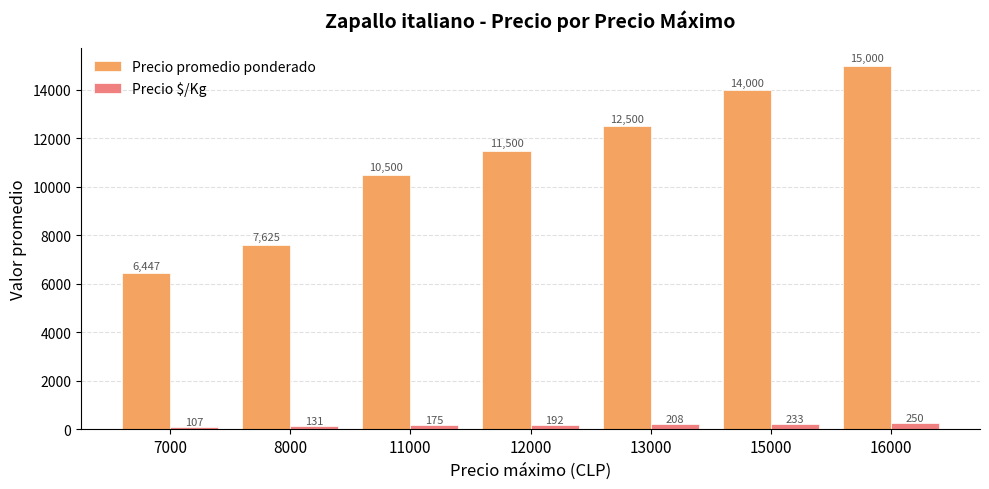

The value of Precio promedio ponderado at 8000 is 4601. True or false?

False